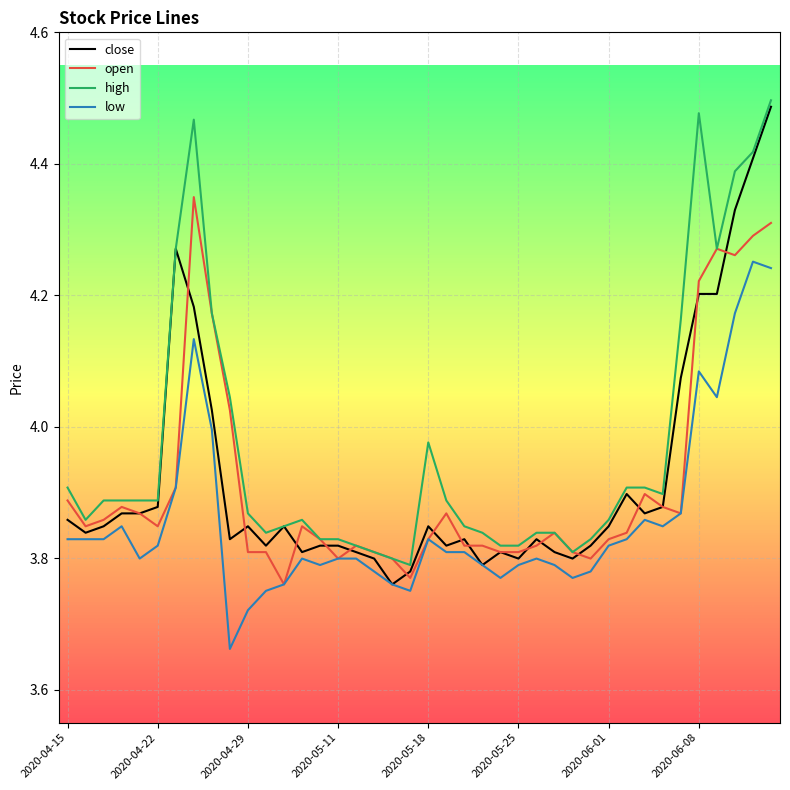

At how many categories does at least one series exceed 4?

10